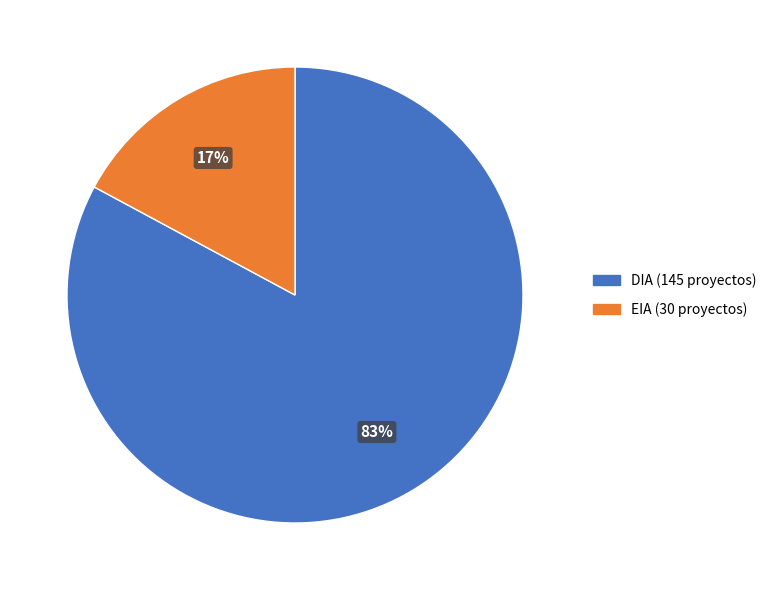

What is the largest slice in the pie chart?

DIA